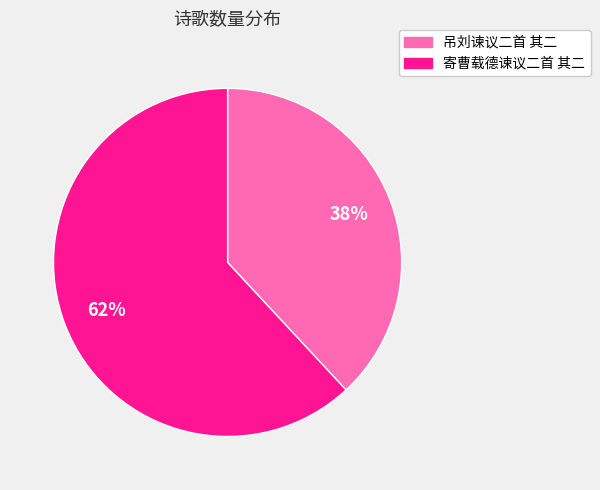

Does 寄曹载德谏议二首 其二 represent more than half of the total?

Yes